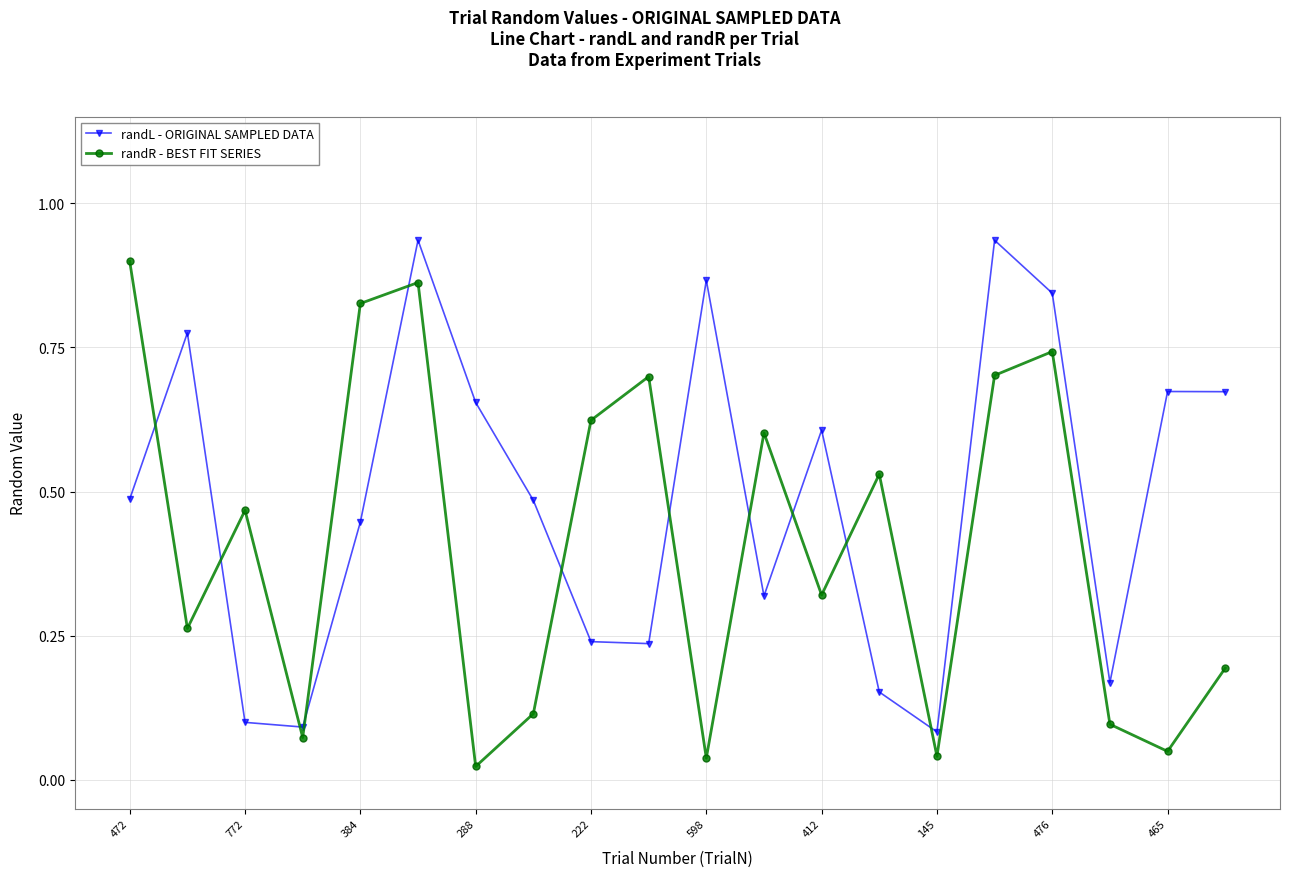

Which series has the largest total across all categories?

randL - ORIGINAL SAMPLED DATA